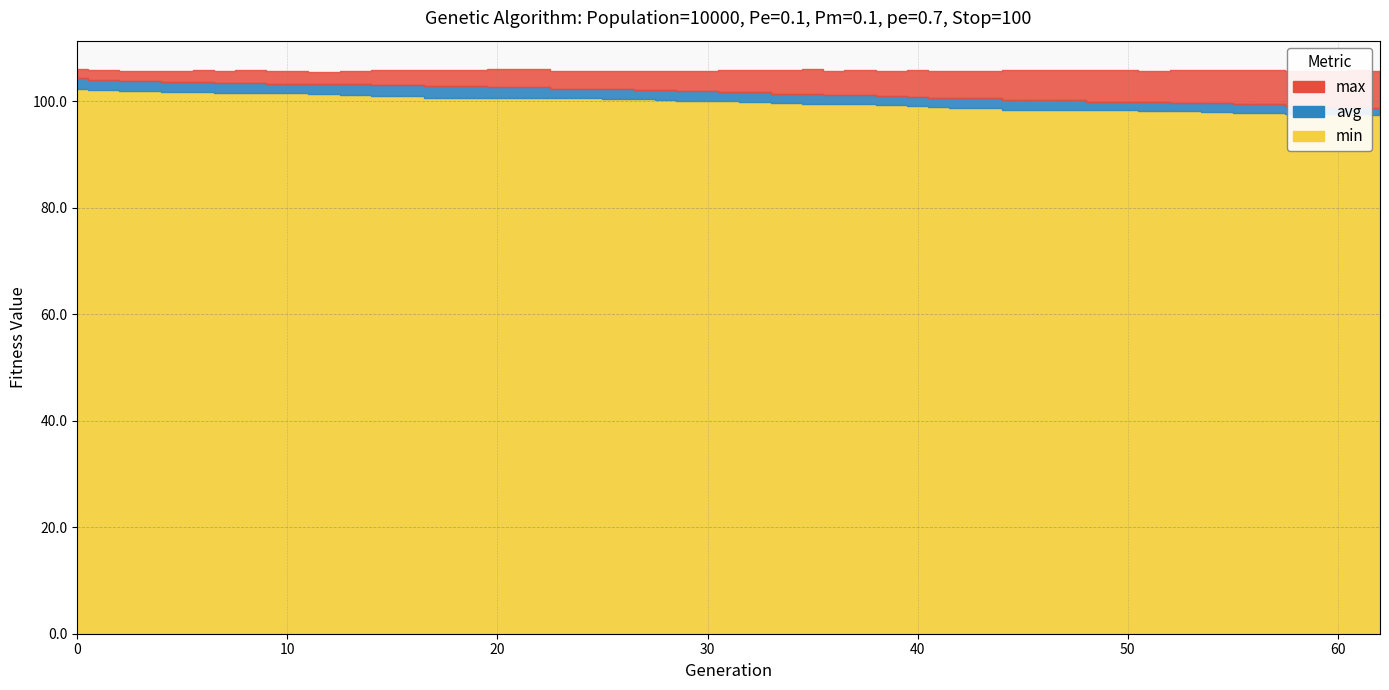

Is the value of max at 41 greater than the value of min at 53?

Yes